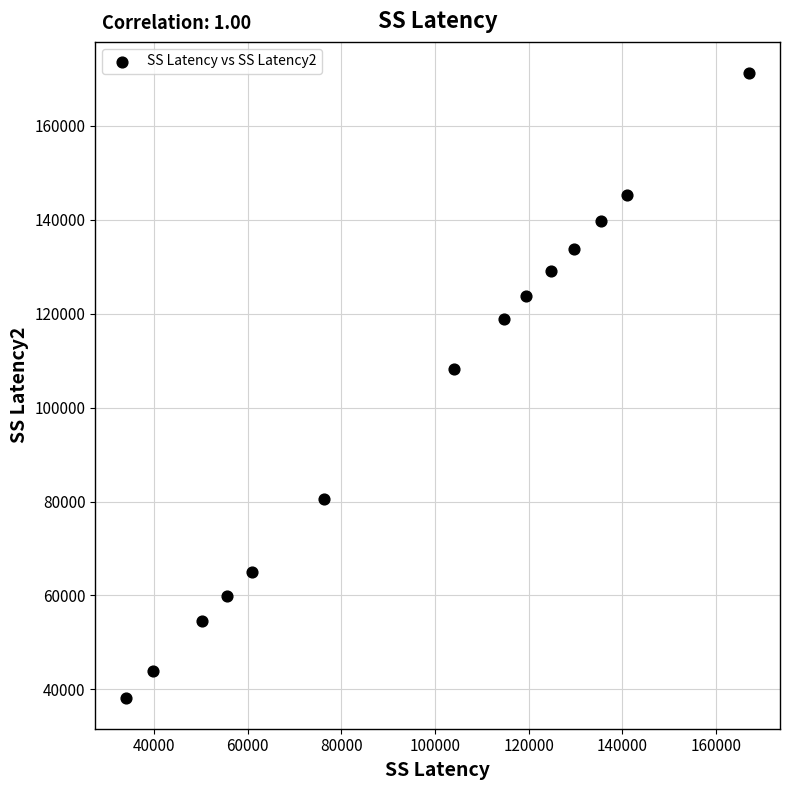

What Y value in the scatter plot is closest to 104752?

108267